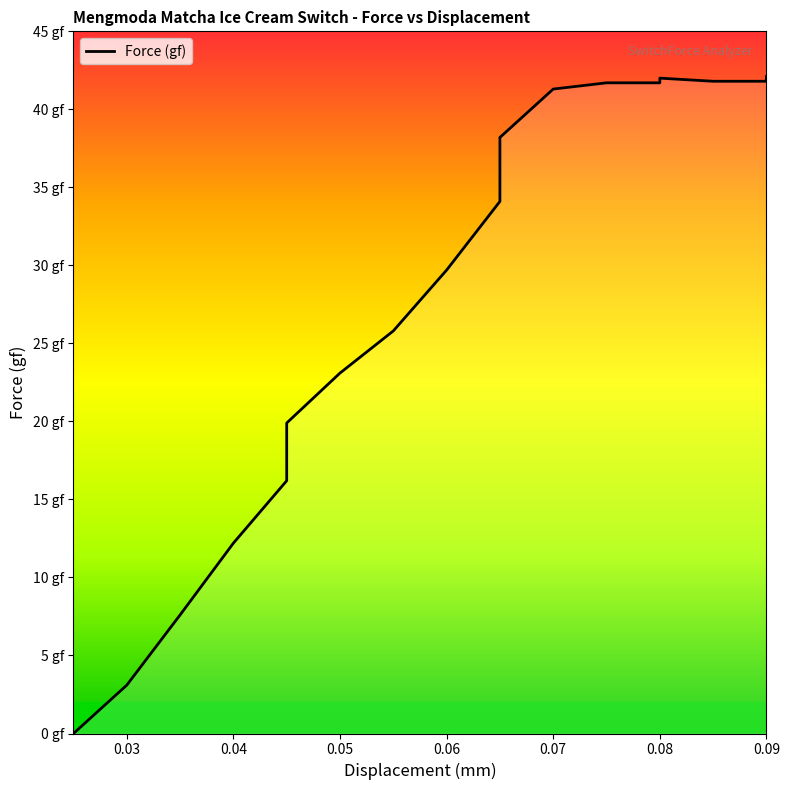

Count the number of categories in the chart.

20